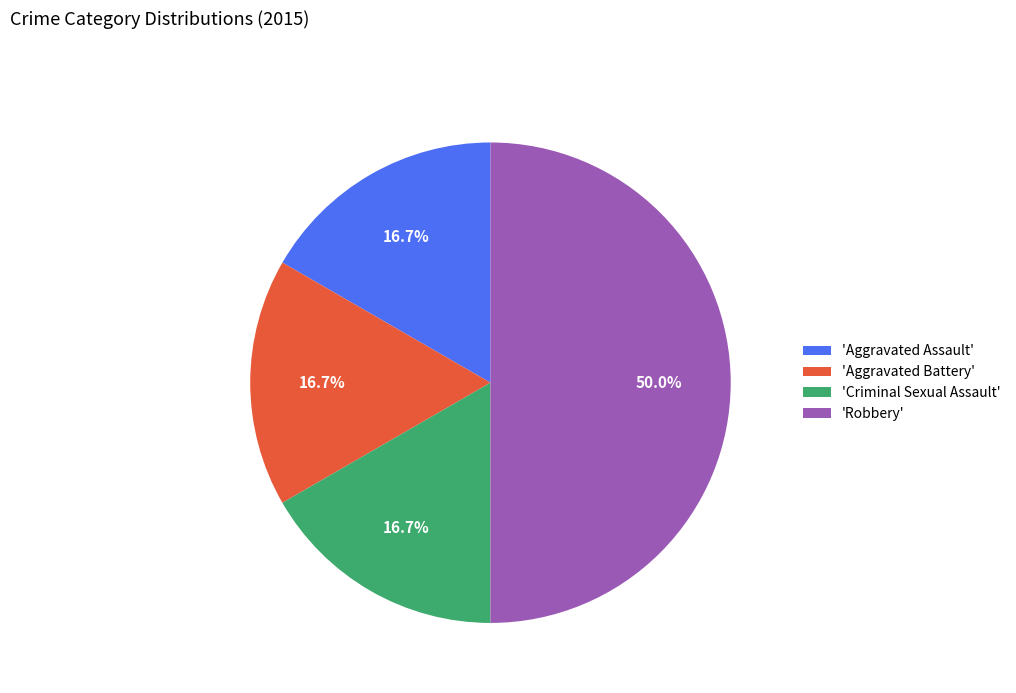

To the nearest percent, what is the difference between the largest and smallest slice percentages?

33%